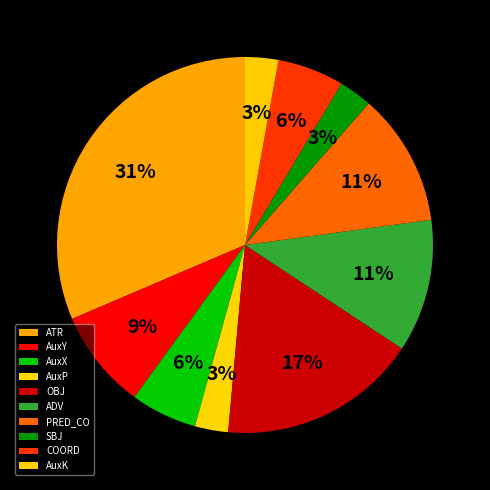

Is AuxP the majority of the pie?

No